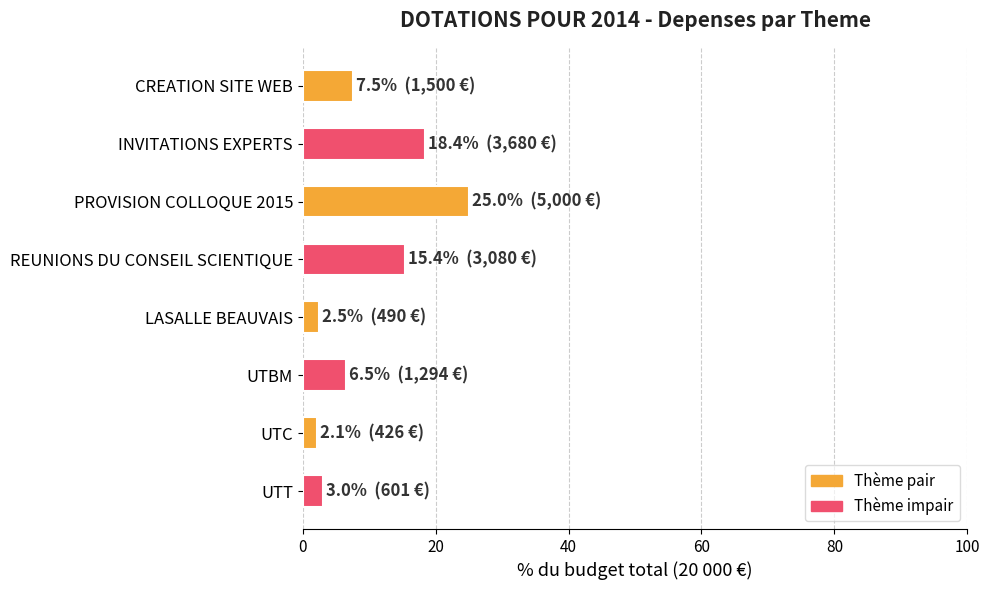

What is the difference between the values at INVITATIONS EXPERTS and REUNIONS DU CONSEIL SCIENTIQUE?

3.0